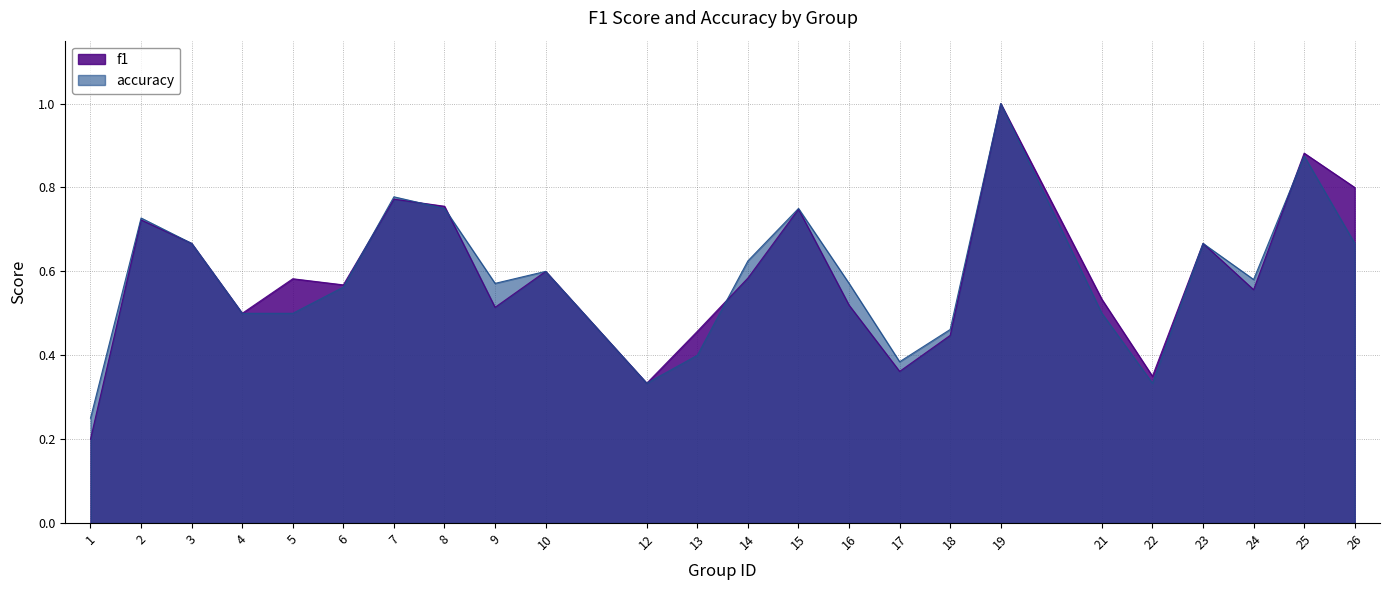

What is the maximum value shown in the chart?

1.0